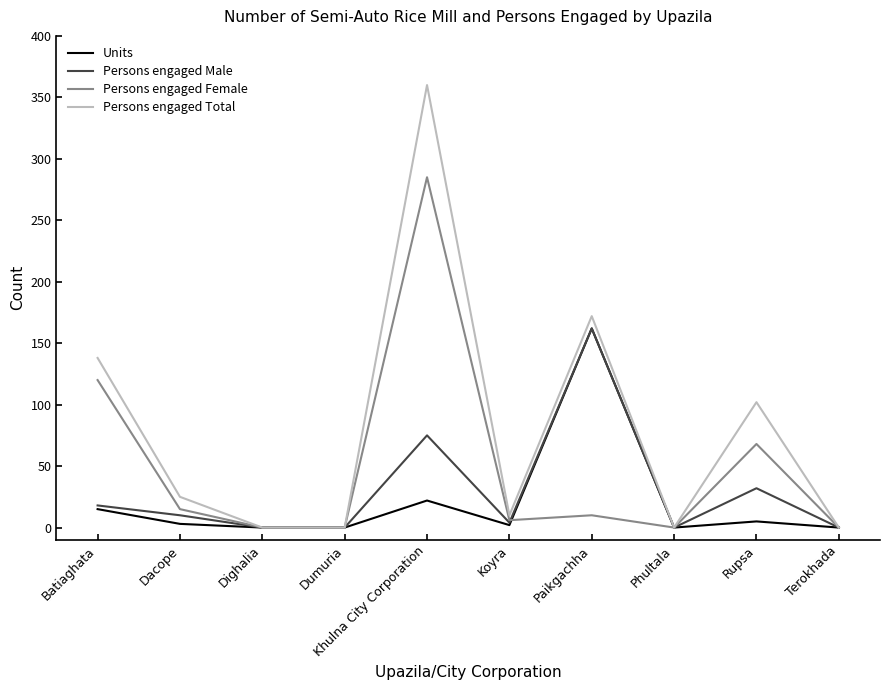

The value of Persons engaged Female at Batiaghata is 32. True or false?

False